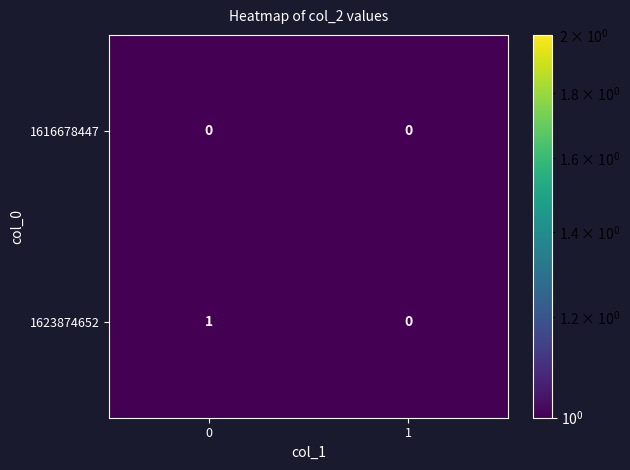

Reading left to right, extract all data points from this chart.

1616678447: 0	0
1623874652: 1	0